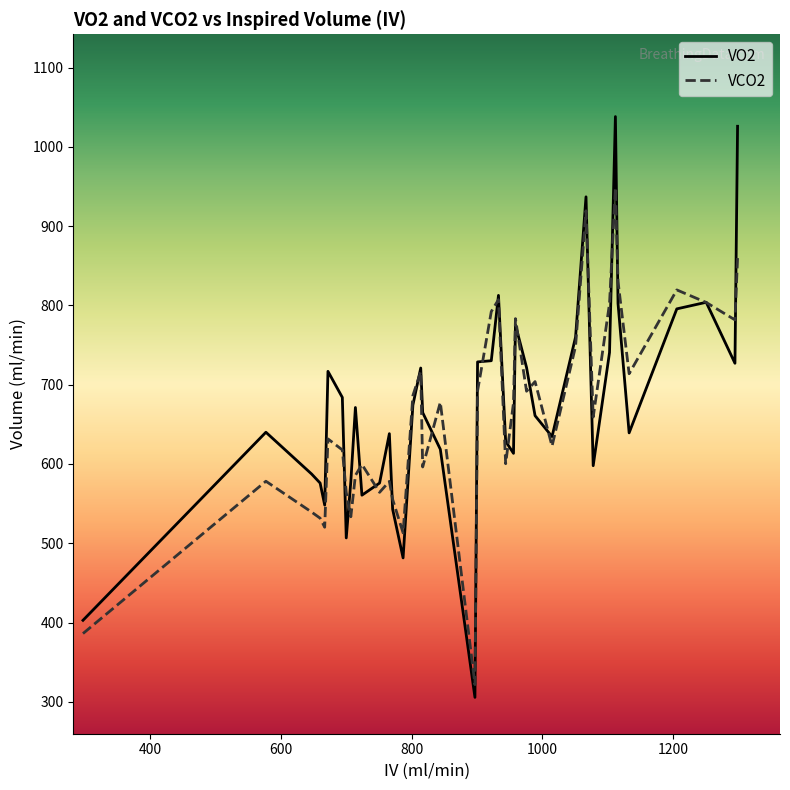

Which series has the largest range (max minus min)?

VO2